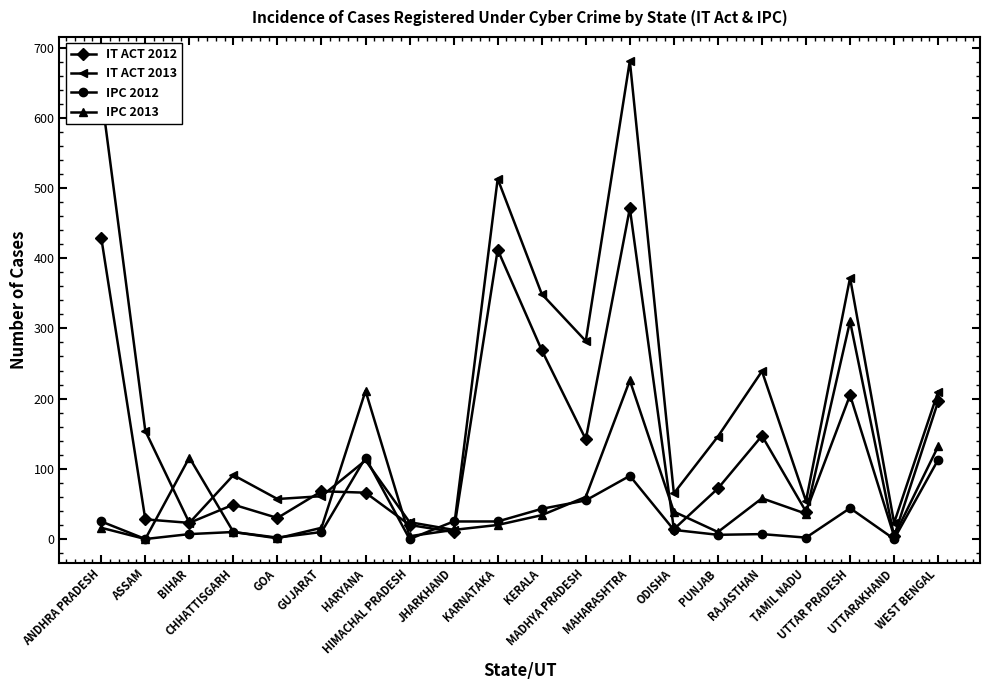

How many lines are shown in the chart?

4